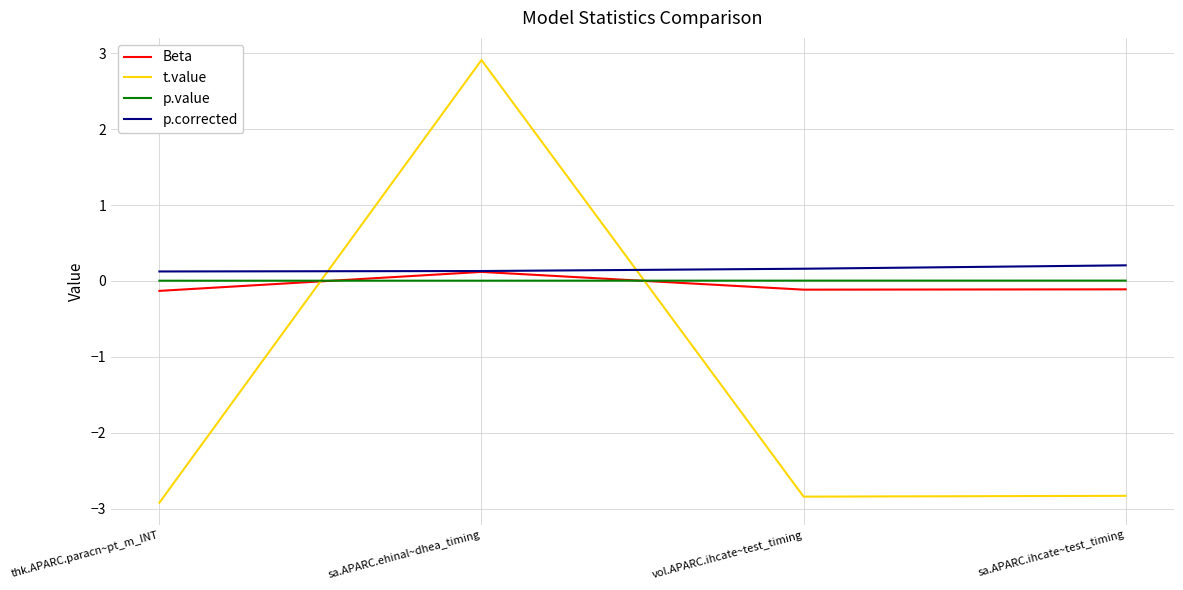

The p.corrected series shows 0.2 at vol.APARC.ihcate~test_timing. True or false?

True